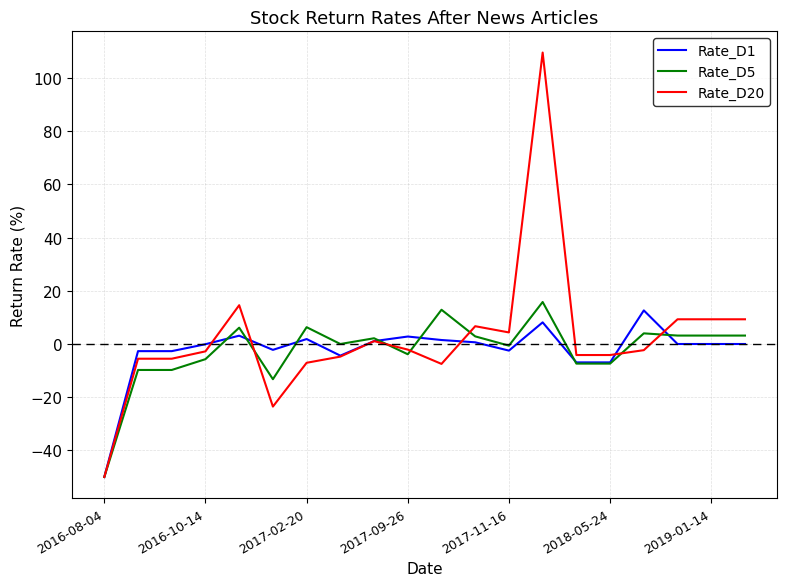

True or false: Rate_D20 and Rate_D1 intersect in this chart.

True